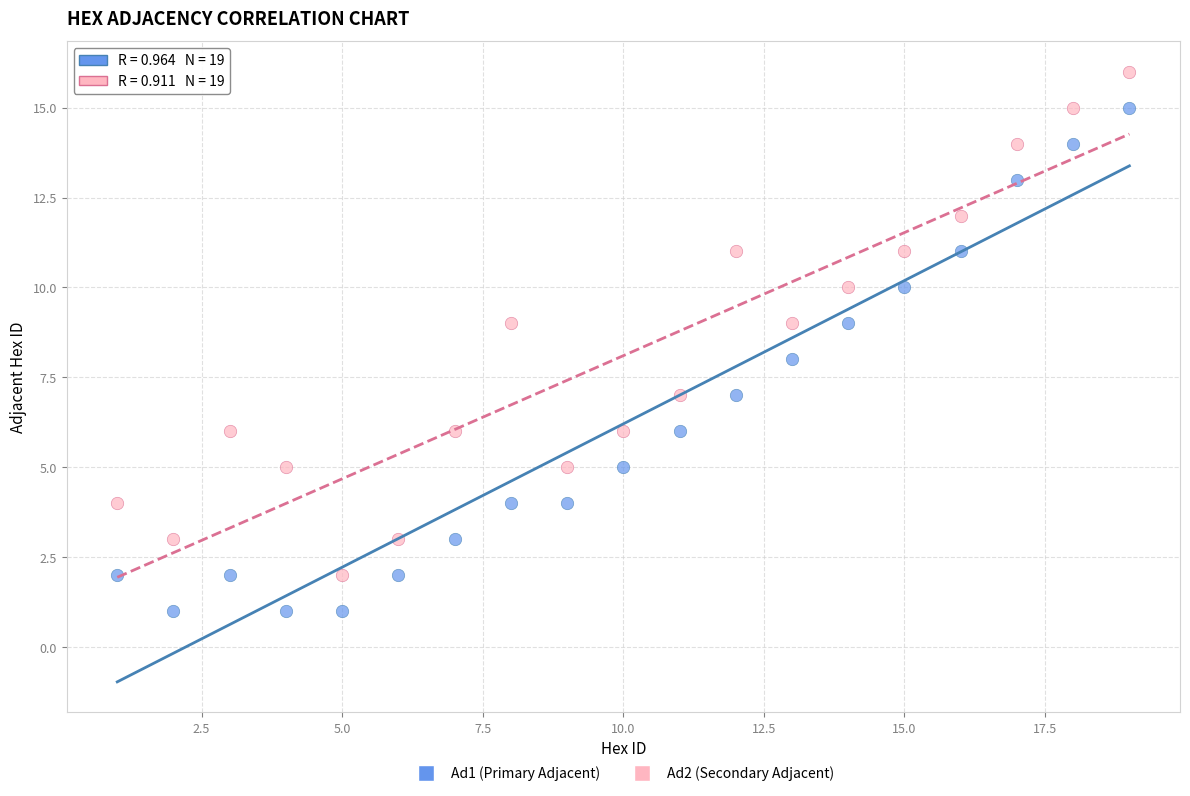

What are all the series names shown in the legend?

Ad1 (Primary Adjacent), Ad2 (Secondary Adjacent)